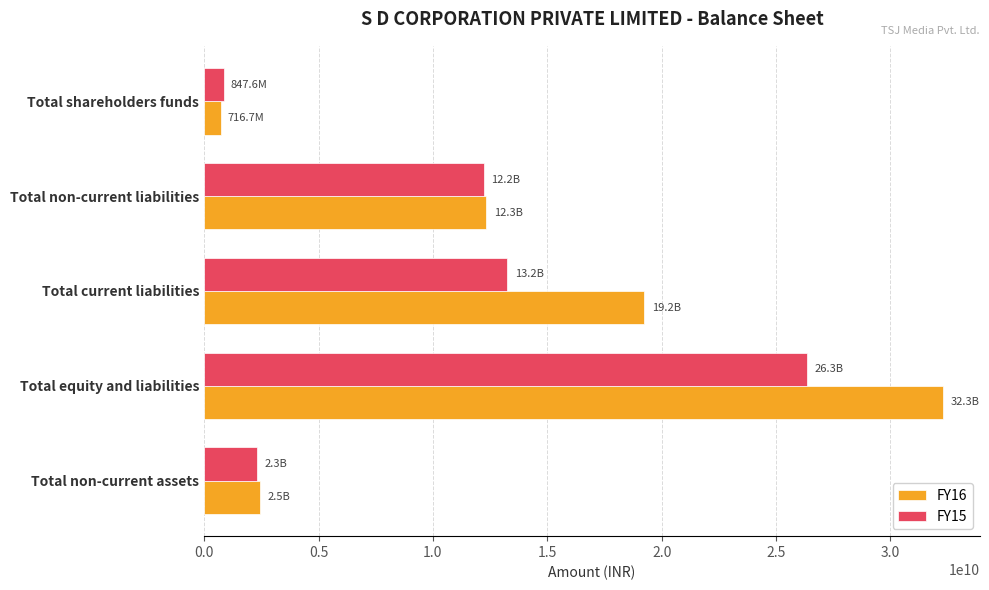

Which label corresponds to the largest value in the chart?

Total equity and liabilities